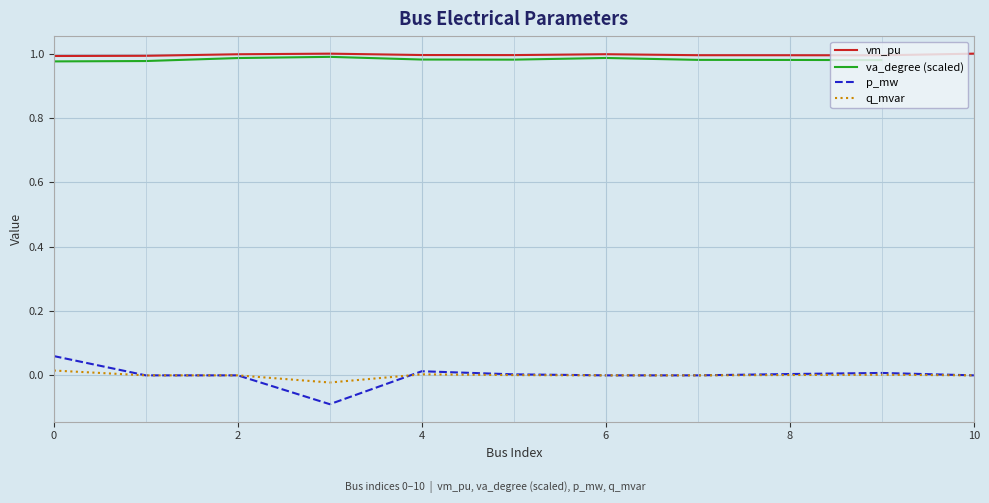

Which category has the lowest value in the p_mw series?

3